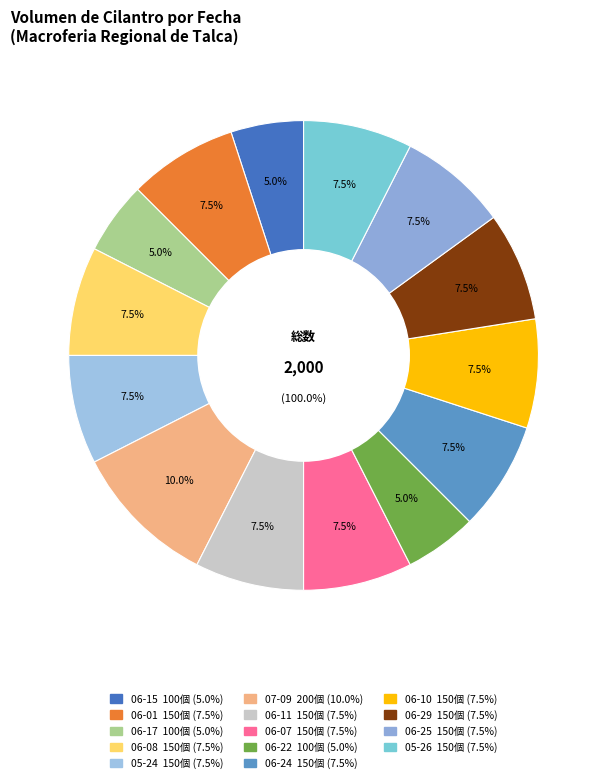

How many segments does this pie chart have?

14